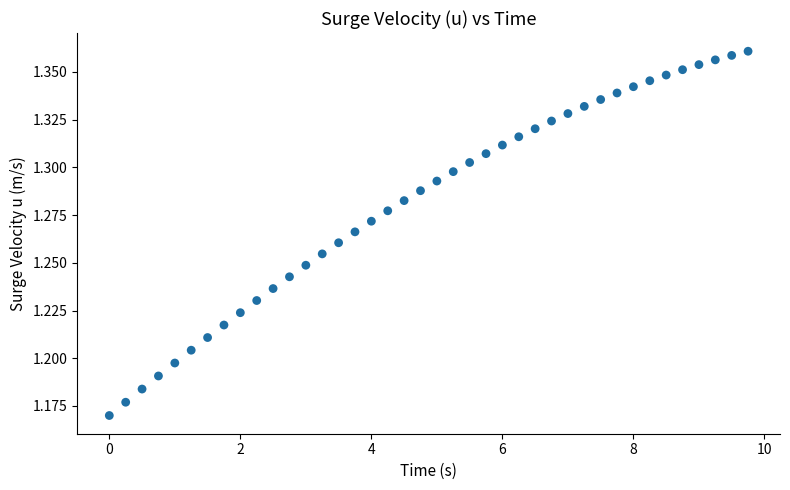

What is the range of X values (max minus min)?

9.8